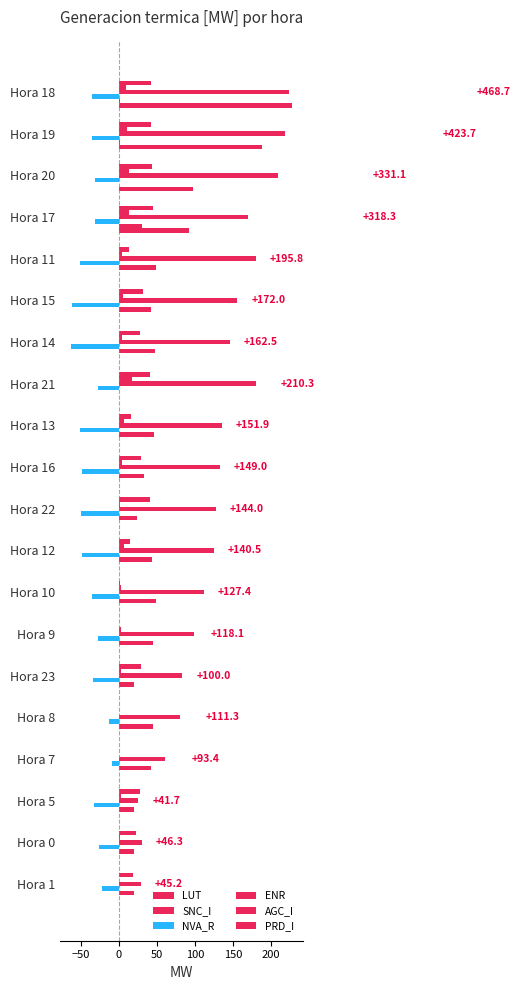

What is the difference between the second highest and second lowest values in the LUT series?

188.6